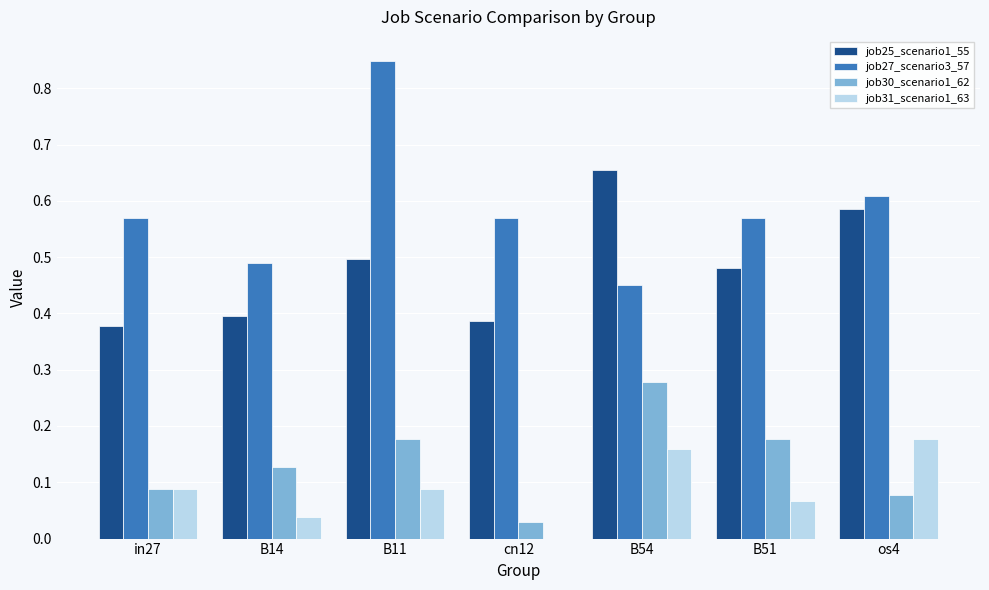

What is the sum of the job27_scenario3_57 values at cn12 and B51?

1.1